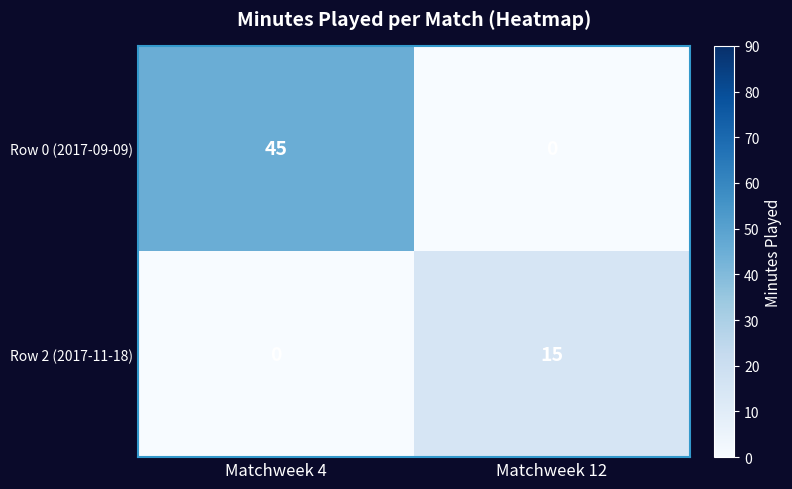

Is the value of Row 2 (2017-11-18) at Matchweek 12 greater than the value of Row 0 (2017-09-09) at Matchweek 4?

No